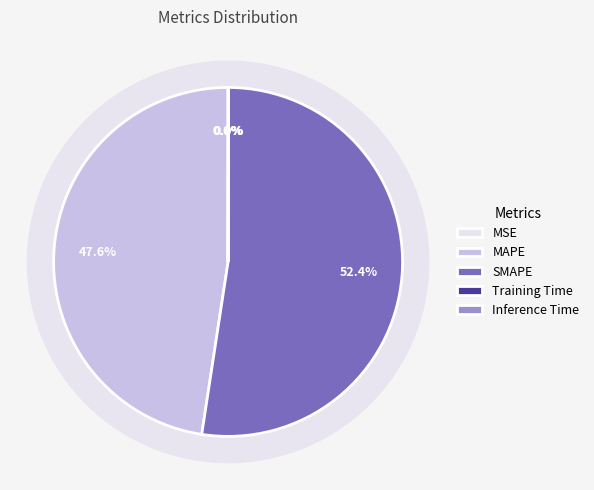

Which category has the smallest portion of the pie?

MSE